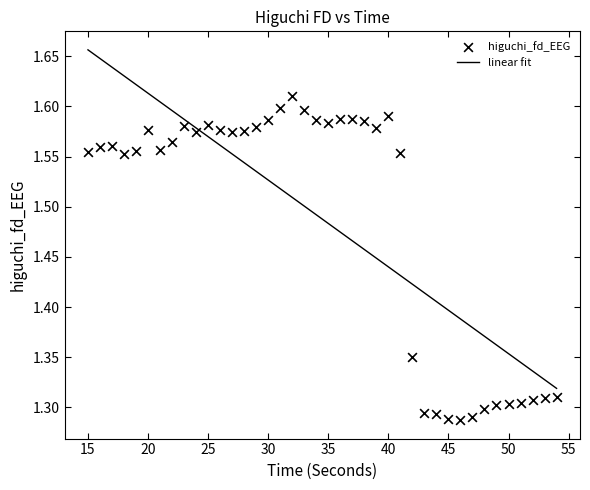

What is the range of X values (max minus min)?

39.0